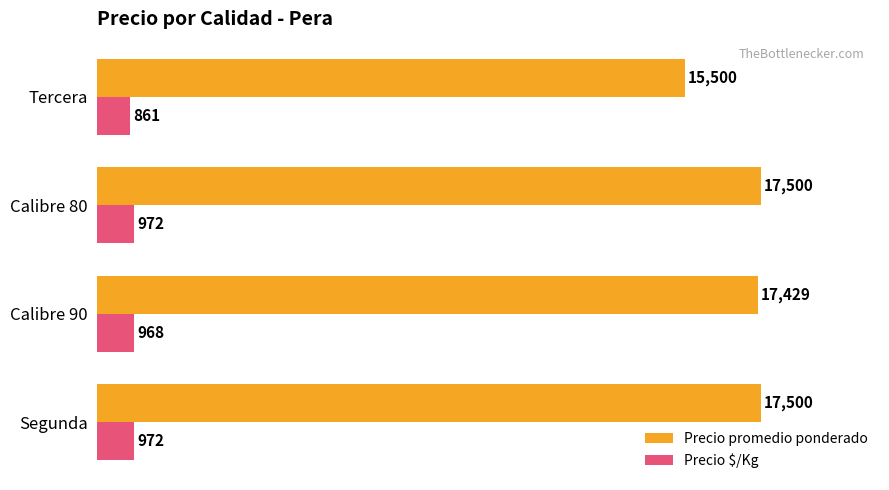

What is the total value across all series at Segunda?

18472